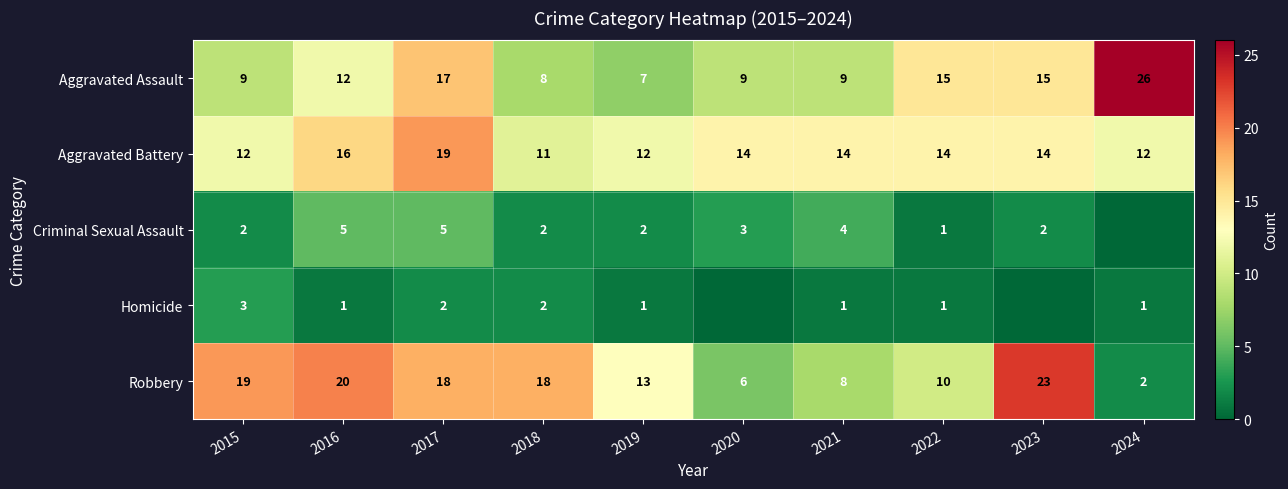

Is the value of Robbery at 2022 greater than the value of Homicide at 2016?

Yes